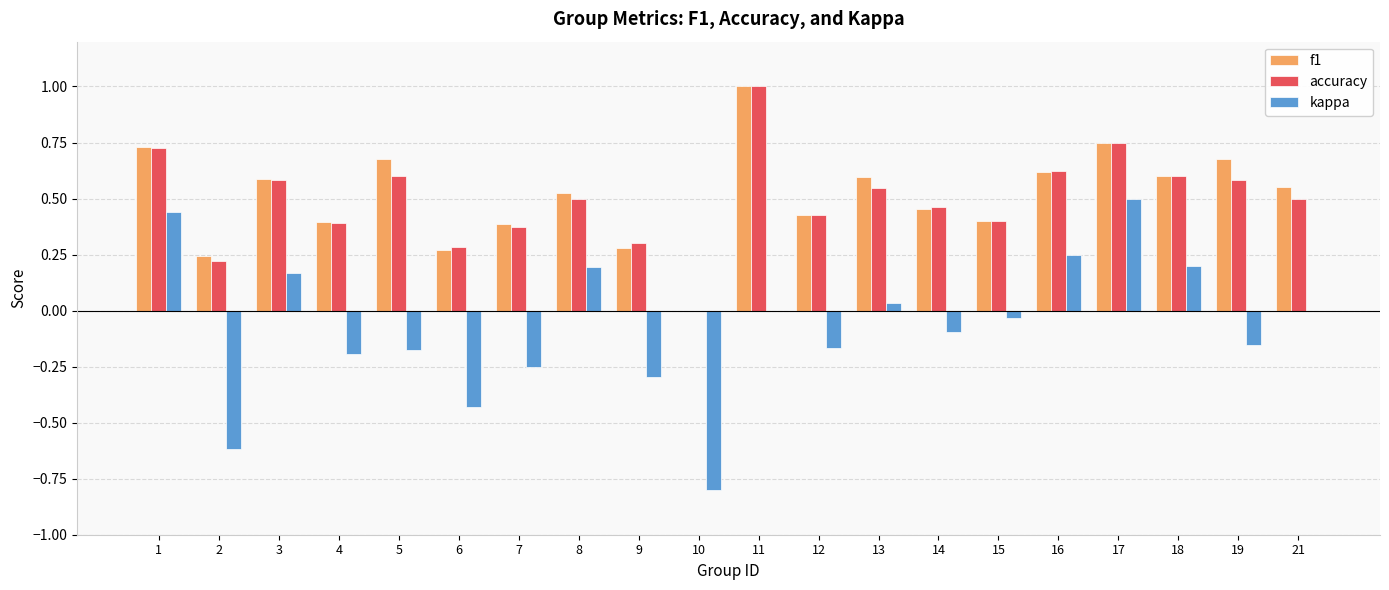

How many values in the accuracy series exceed 0?

19